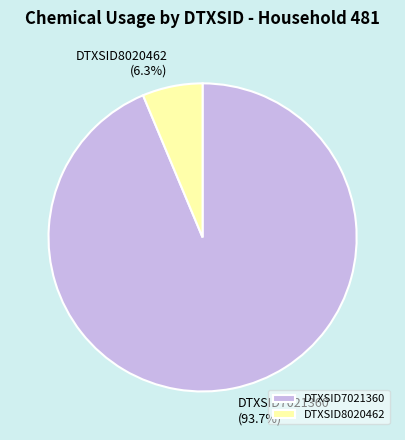

To the nearest percent, what is the difference between the DTXSID7021360 and DTXSID8020462 slice percentages?

87%